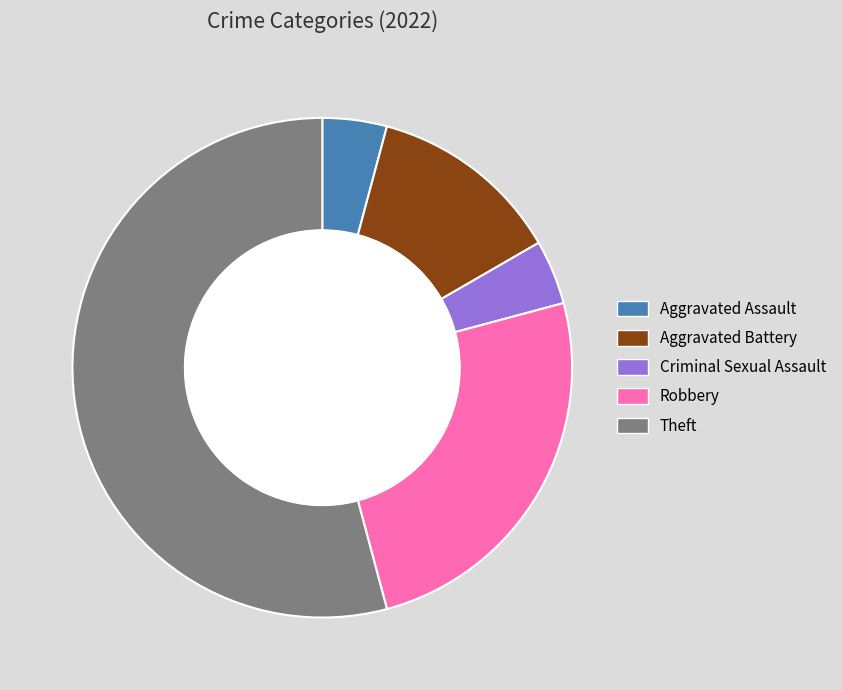

Does Aggravated Assault represent more than half of the total?

No